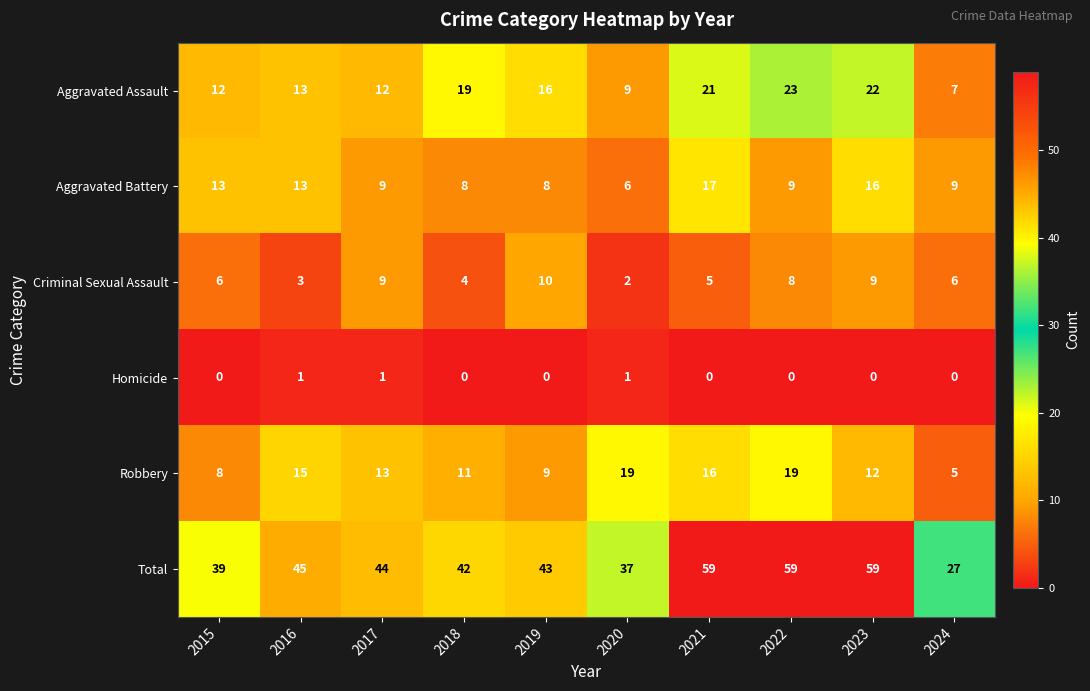

How many series are shown in this chart?

6